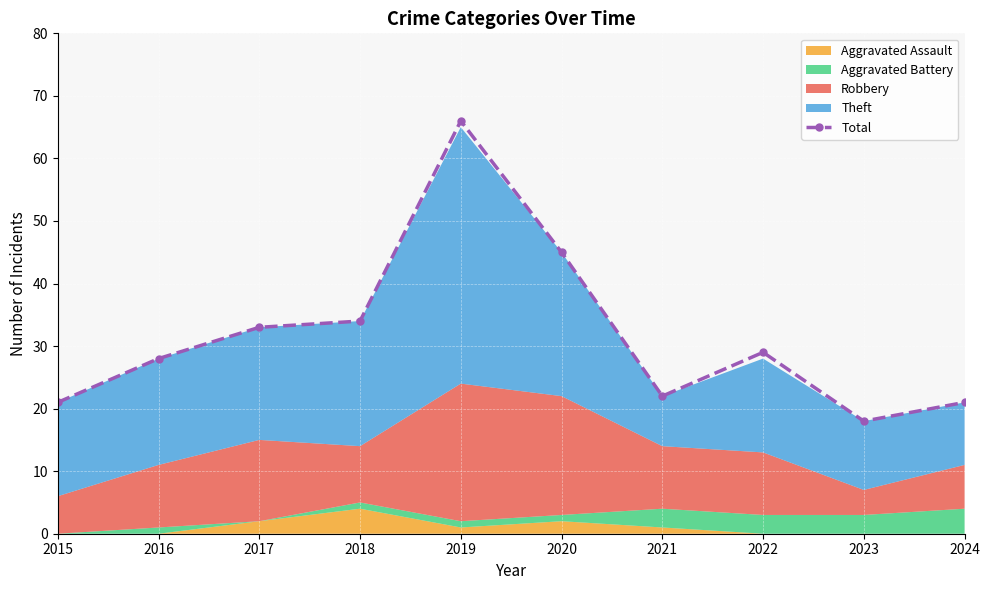

What is the sum of all values?

317